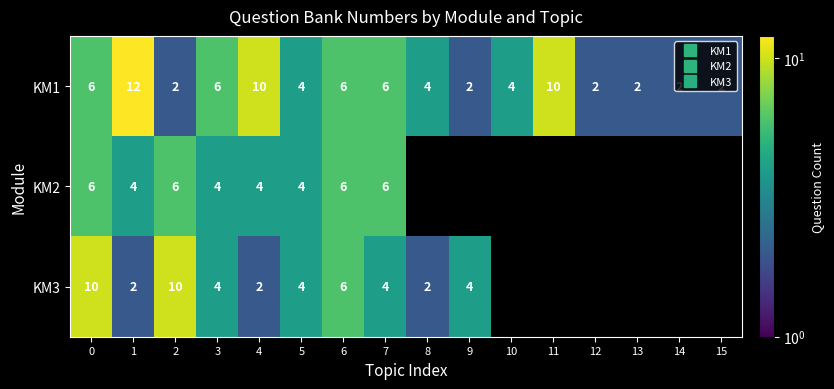

Which series has the largest total across all categories?

KM1